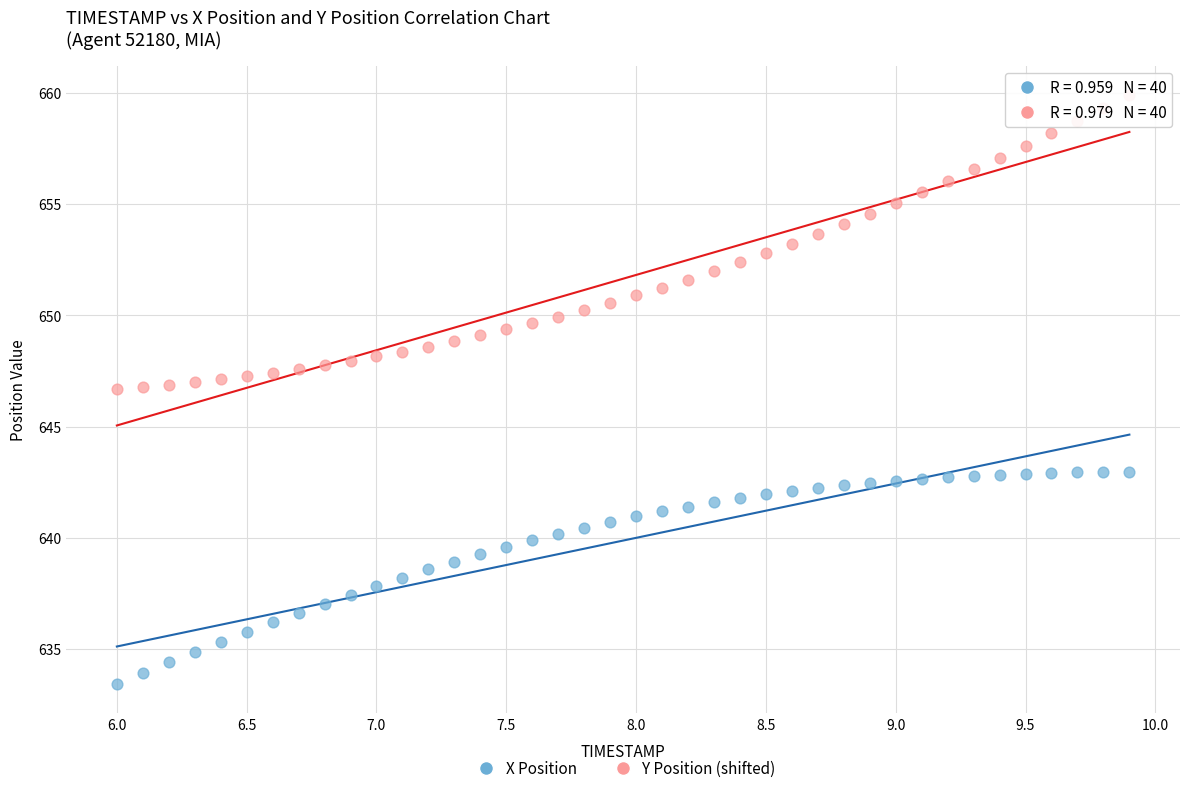

Which series reaches the minimum Y coordinate?

X Position